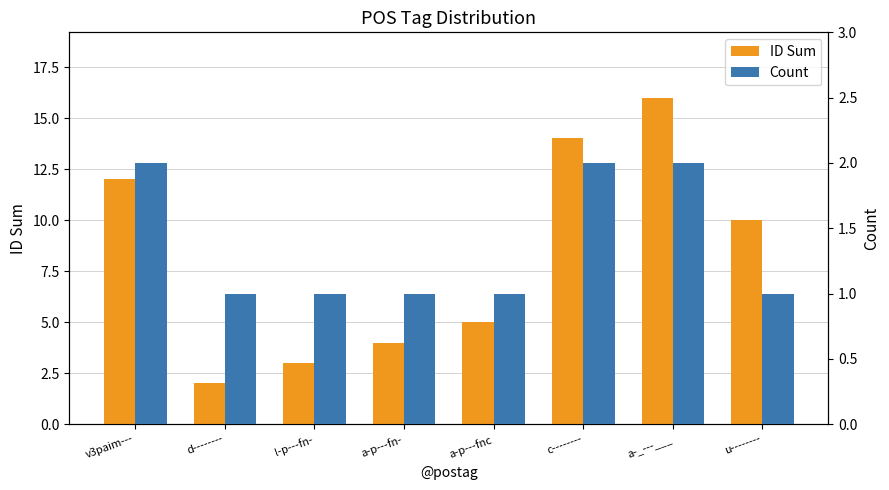

What is the label of the 7th bar from the right?

d--------